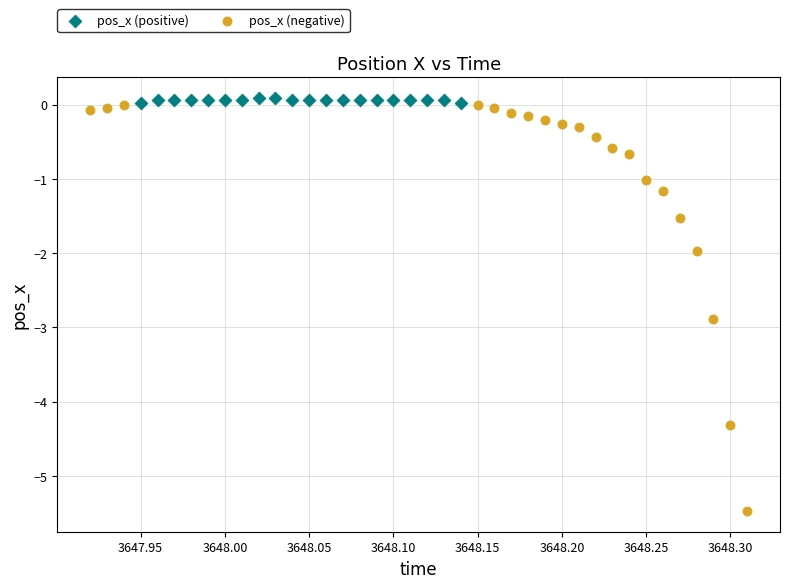

Which series has the widest spread of Y values?

pos_x (negative)